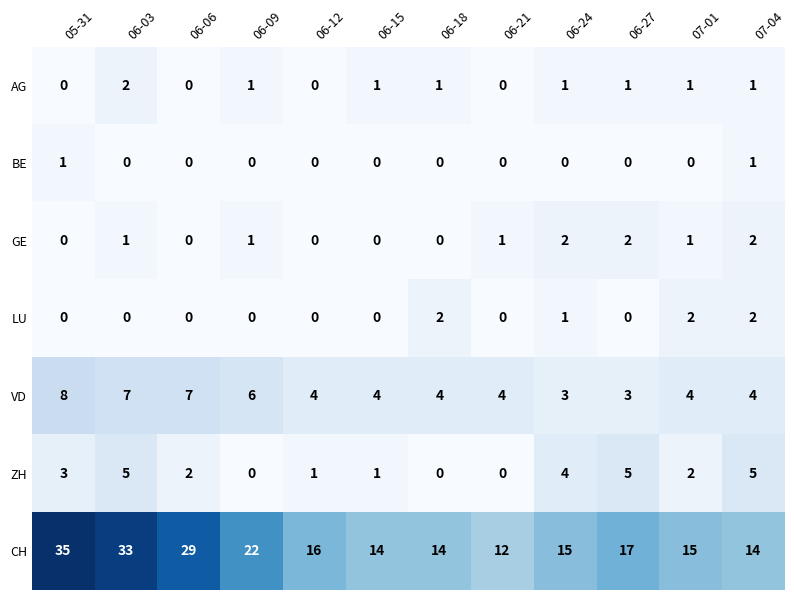

What is the maximum value shown in the chart?

35